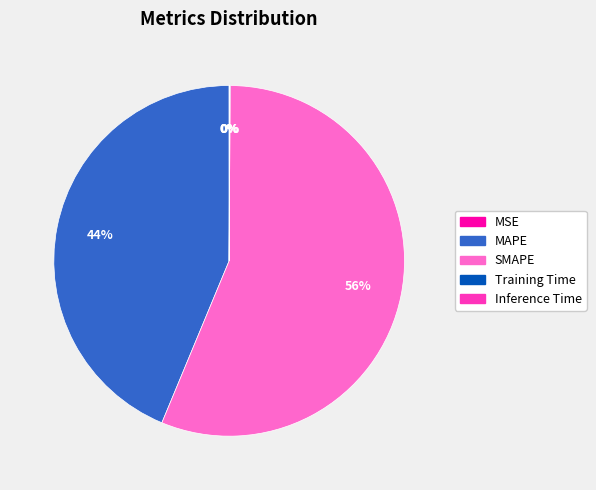

Which category accounts for the majority?

SMAPE